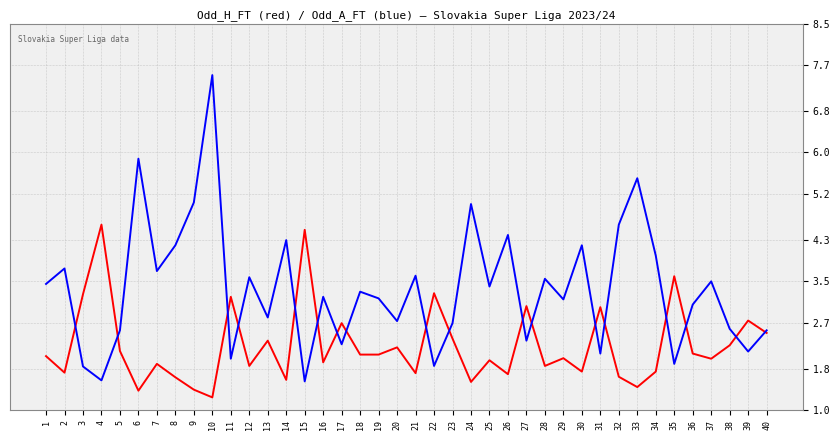

What is the maximum value shown in the chart?

7.5